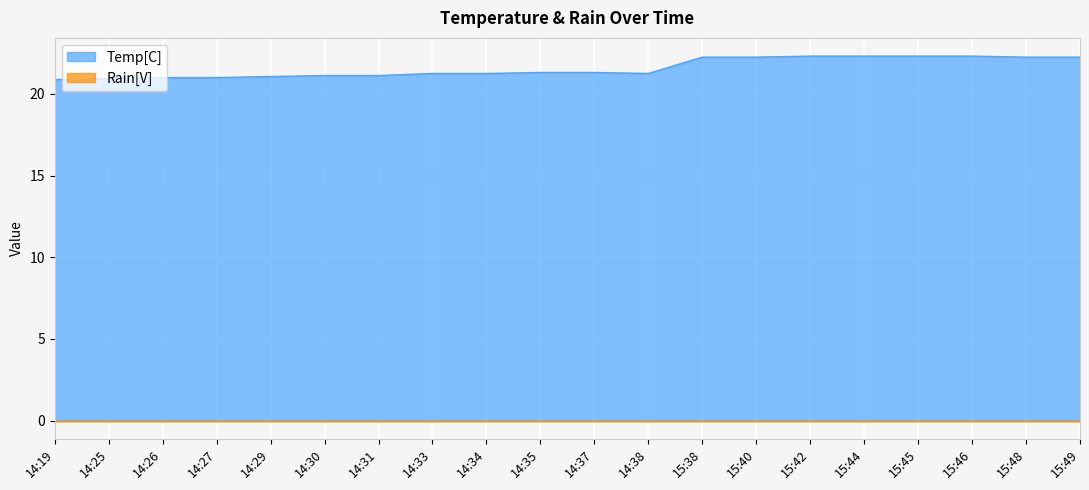

How many categories are shown in the chart?

20